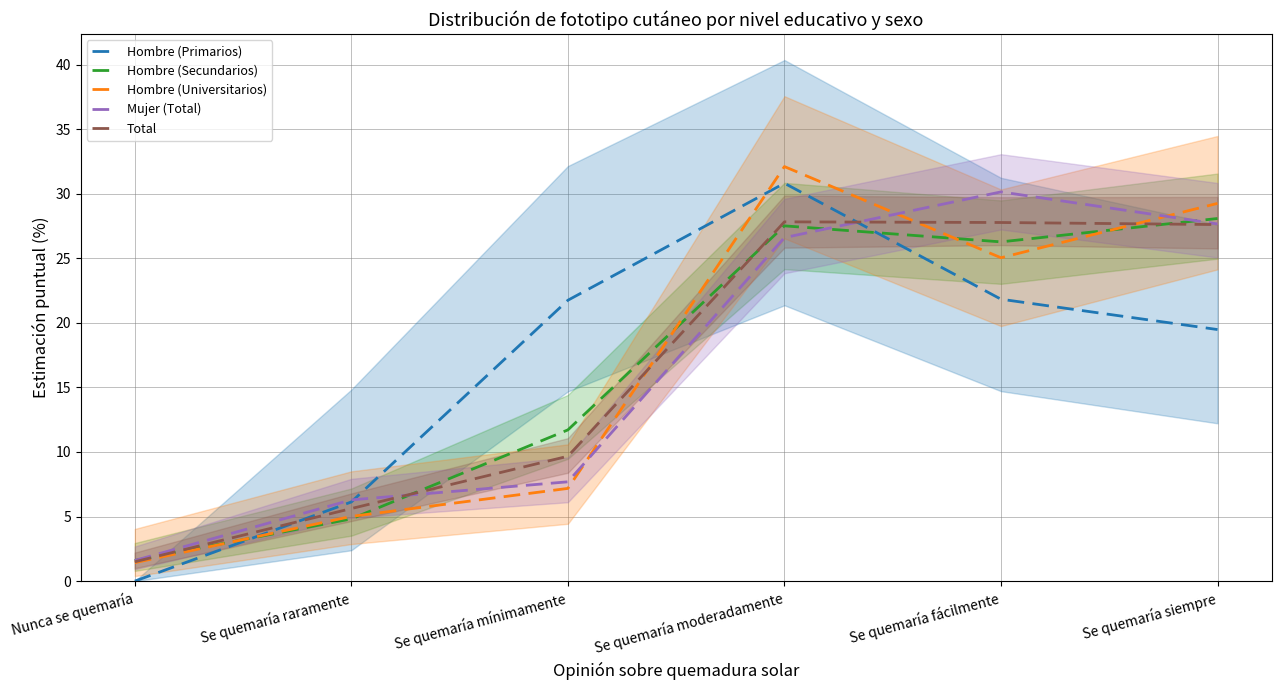

How many values in the Hombre (Universitarios) series are below 25?

3